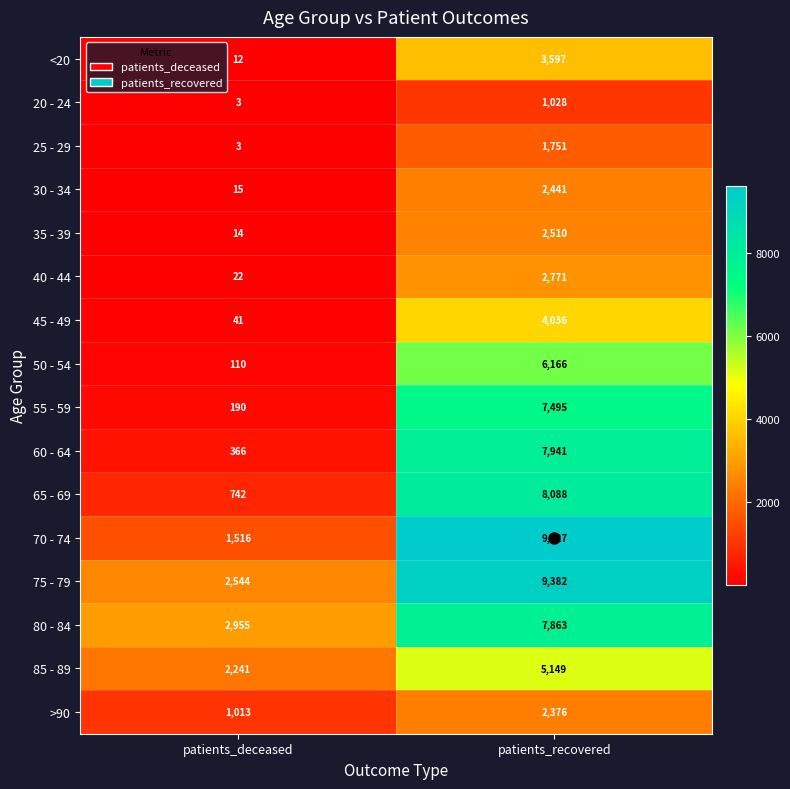

What is the approximate value of 85 - 89 at patients_recovered, to the nearest 10?

5150